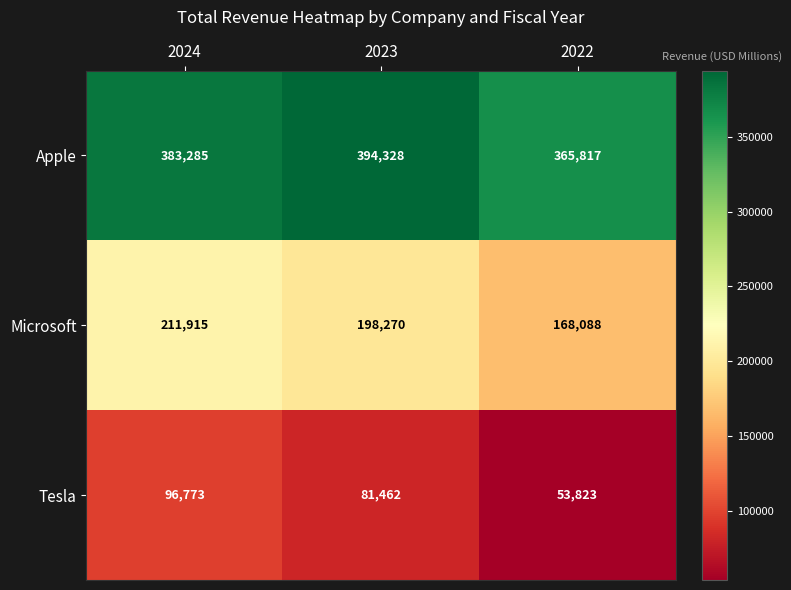

What is the smallest value displayed?

53823